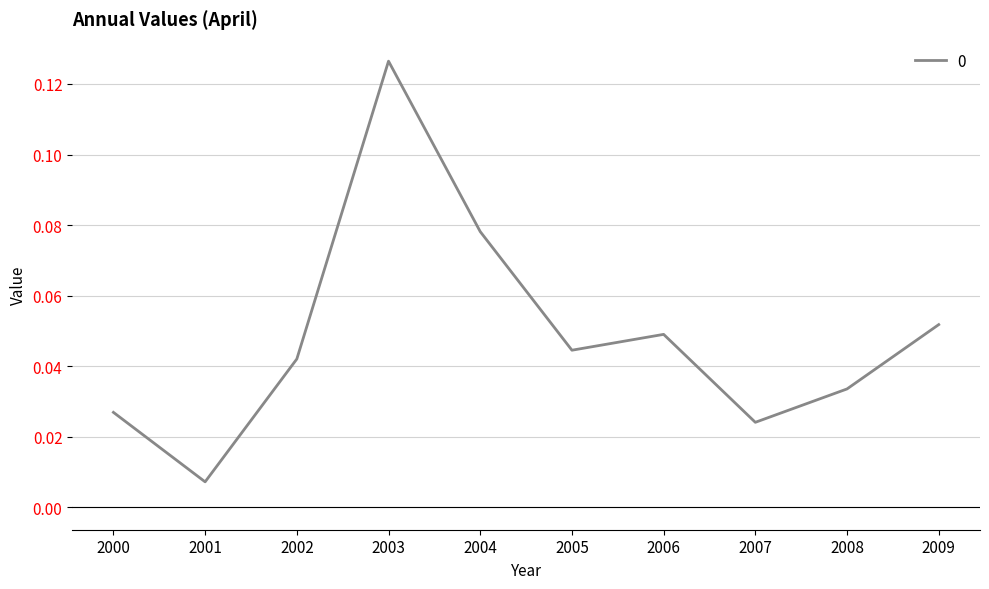

Where is the data nearest to the value 0?

2001